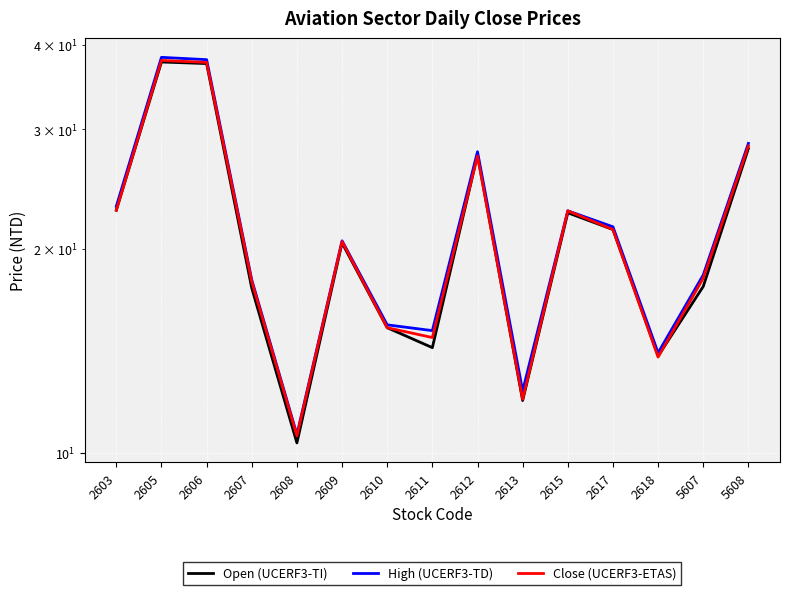

How many values in the Close (UCERF3-ETAS) series are below 20?

7